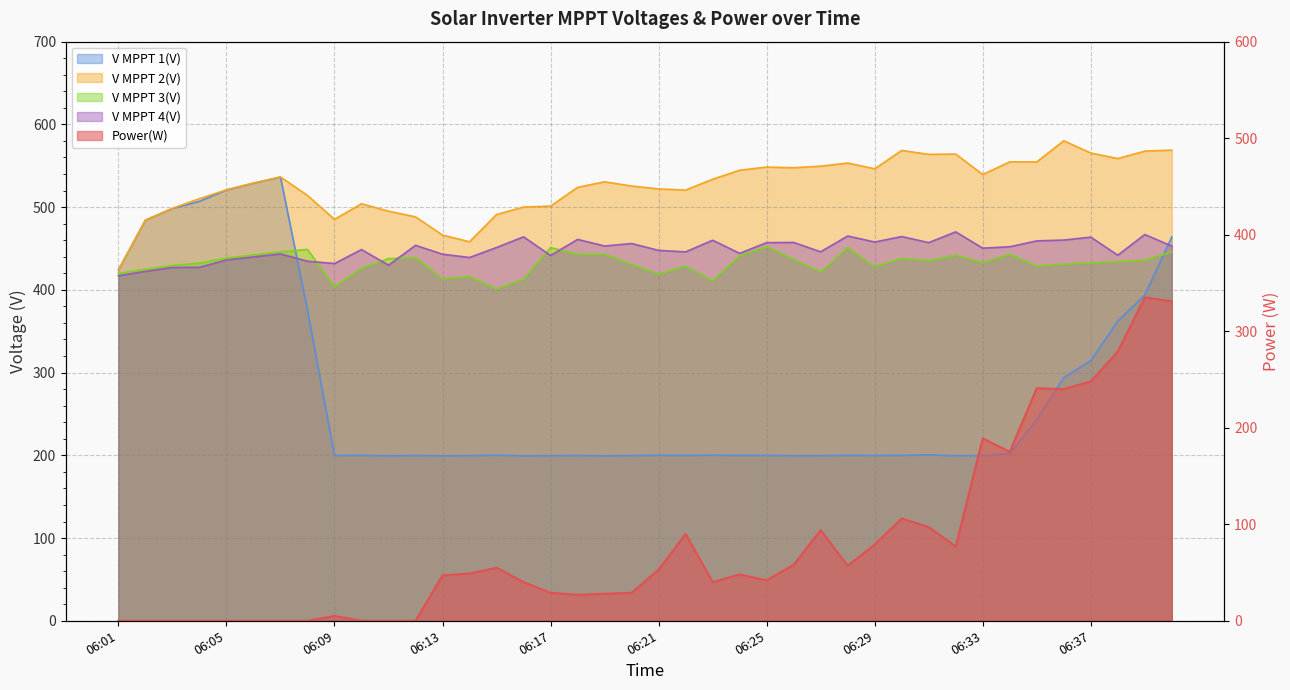

Where is the first local maximum for Power(W)?

06:09